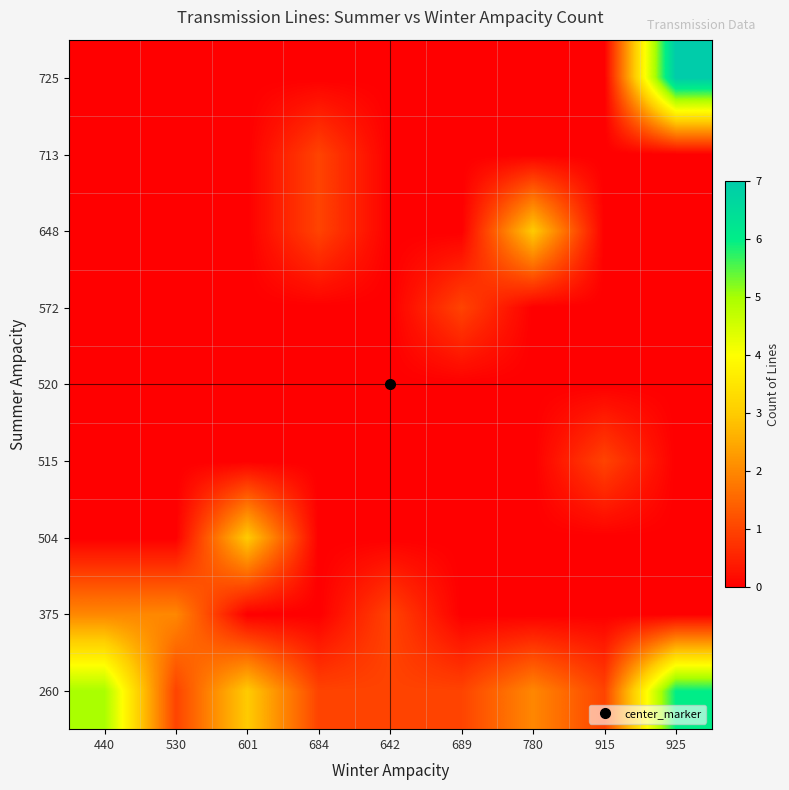

Which series has the widest spread of values?

725